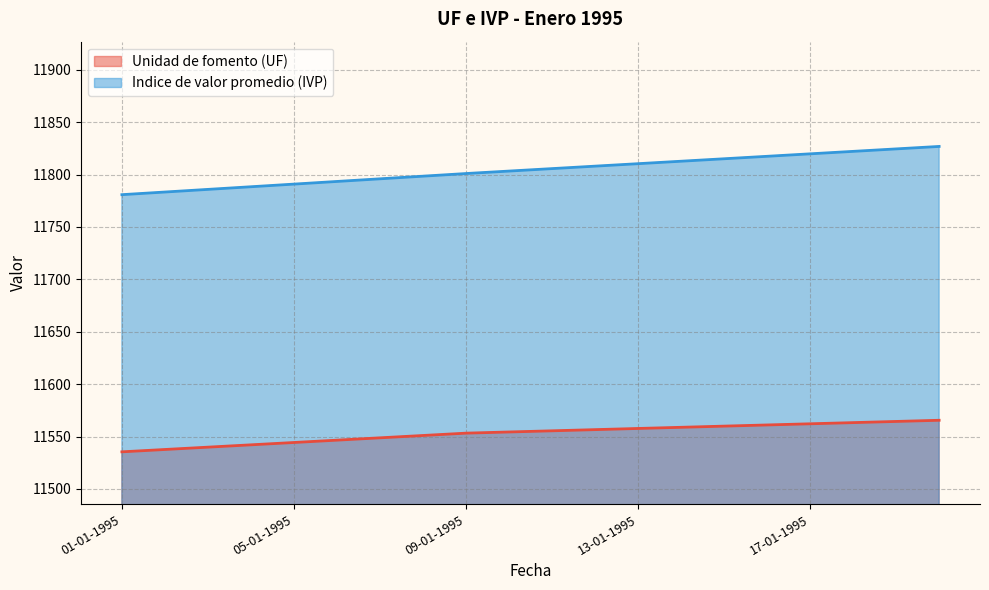

Reading left to right, list all the values displayed in this chart.

Unidad de fomento (UF): 01-01-1995=11535.4	02-01-1995=11537.6	03-01-1995=11539.9	04-01-1995=11542.1	05-01-1995=11544.3	06-01-1995=11546.5	07-01-1995=11548.8	08-01-1995=11551.0	09-01-1995=11553.2	10-01-1995=11554.3	11-01-1995=11555.5	12-01-1995=11556.6	13-01-1995=11557.7	14-01-1995=11558.8	15-01-1995=11559.9	16-01-1995=11561.0	17-01-1995=11562.1	18-01-1995=11563.3	19-01-1995=11564.4	20-01-1995=11565.5
Indice de valor promedio (IVP): 01-01-1995=11780.9	02-01-1995=11783.4	03-01-1995=11785.9	04-01-1995=11788.4	05-01-1995=11790.9	06-01-1995=11793.5	07-01-1995=11796.0	08-01-1995=11798.5	09-01-1995=11801.0	10-01-1995=11803.4	11-01-1995=11805.7	12-01-1995=11808.1	13-01-1995=11810.4	14-01-1995=11812.8	15-01-1995=11815.1	16-01-1995=11817.5	17-01-1995=11819.8	18-01-1995=11822.2	19-01-1995=11824.5	20-01-1995=11826.9